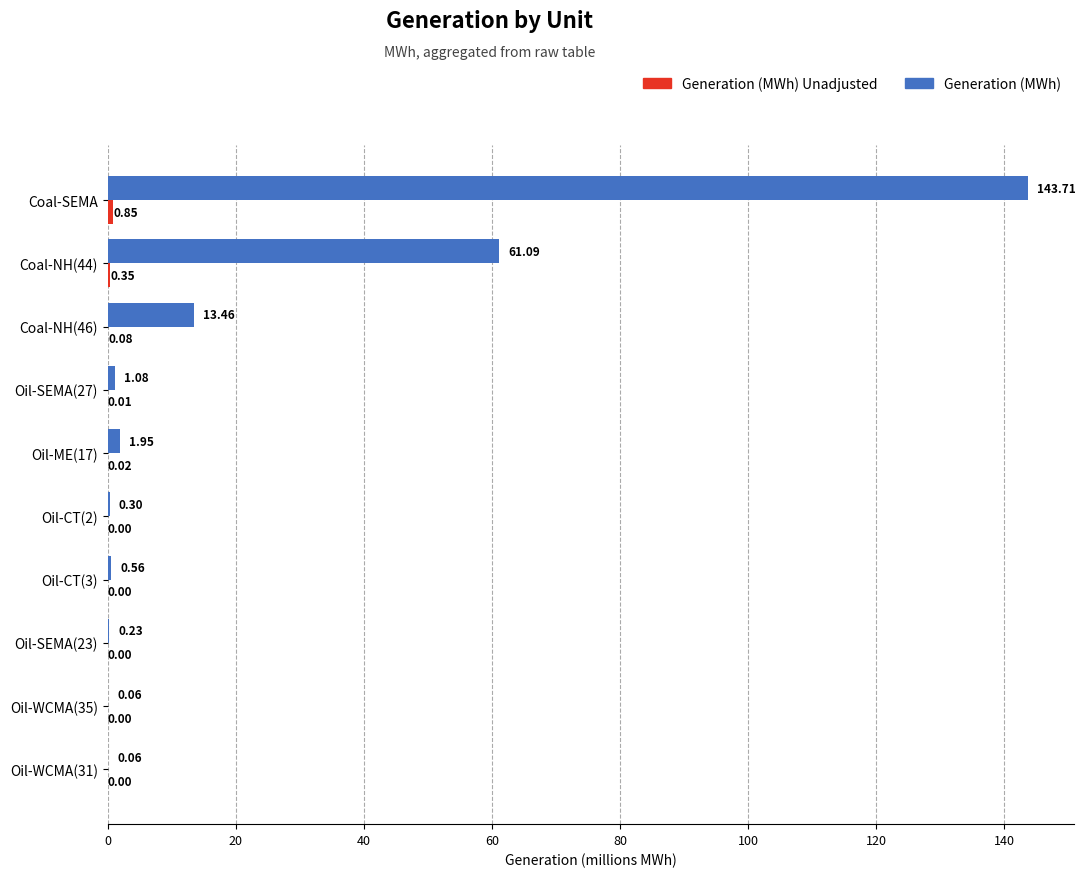

What is the sum of the Generation (MWh) values at Oil-CT(2) and Coal-NH(44)?

61.4